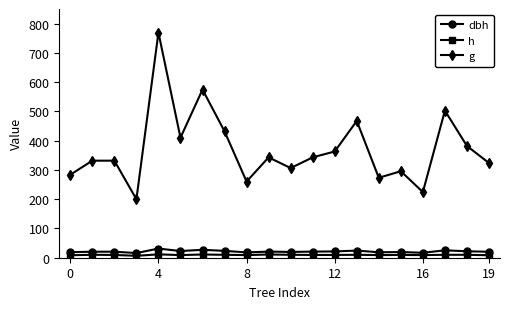

Which series has the largest total across all categories?

g